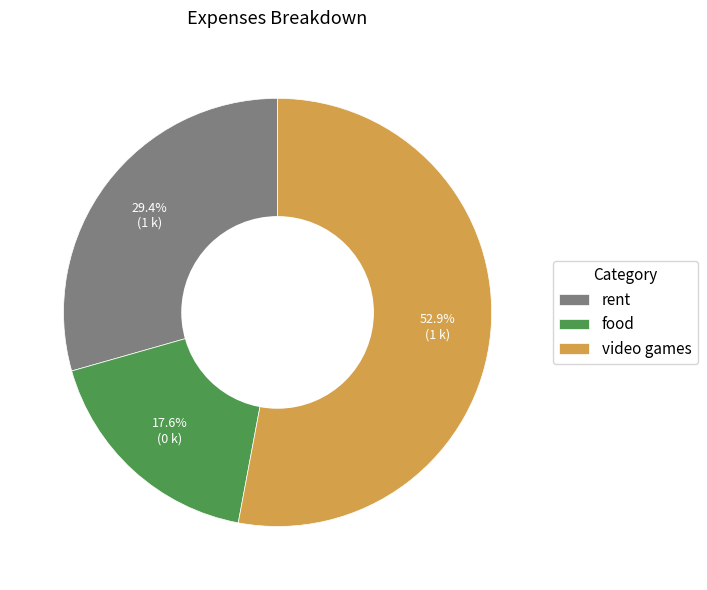

What percentage do rent and video games together represent?

82.4%